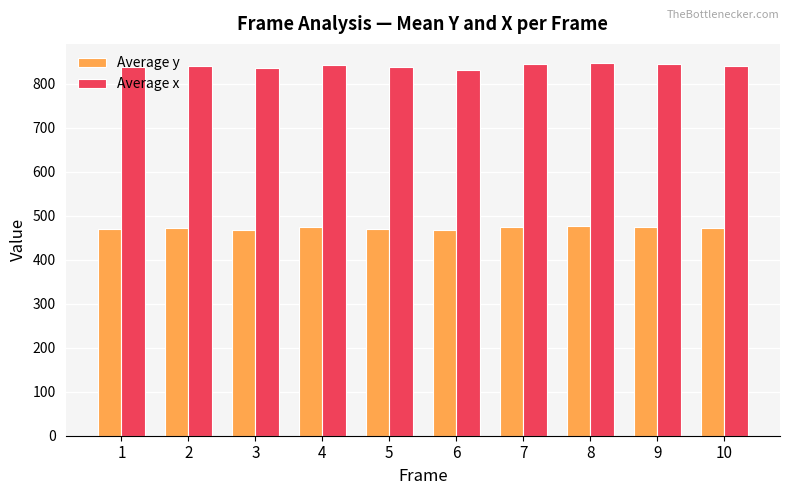

What is the minimum value for Average y?

467.2